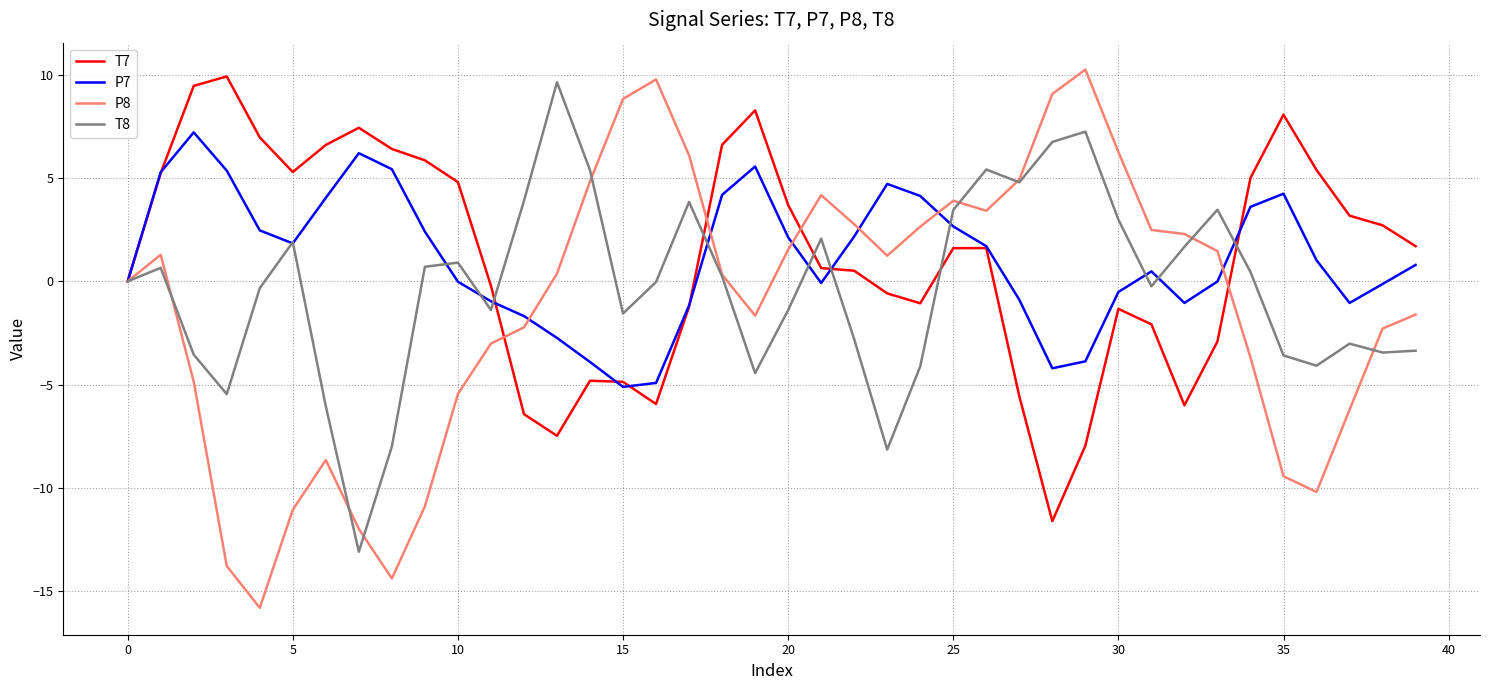

Rank the series by their maximum value, from lowest to highest.

P7, T8, T7, P8